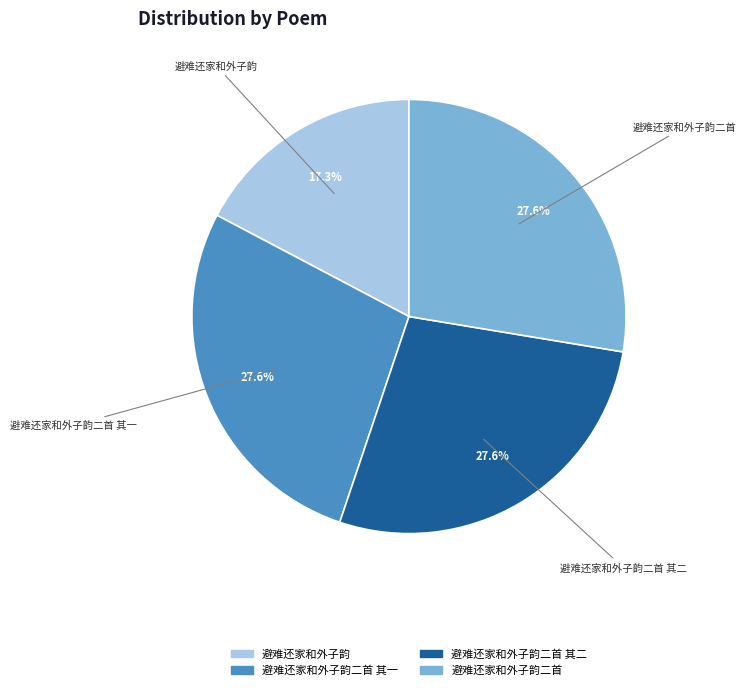

What percentage is the 避难还家和外子韵二首 其一 slice, to the nearest percent?

28%